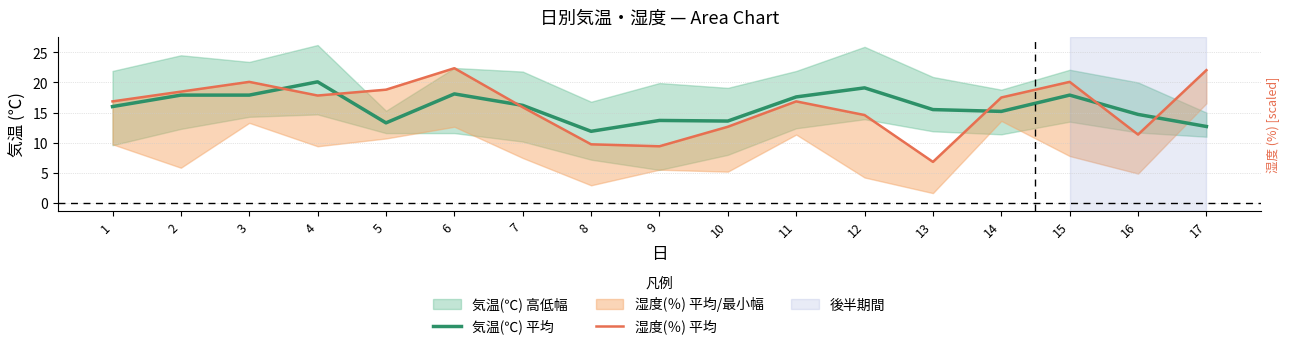

How many lines are shown in the chart?

2